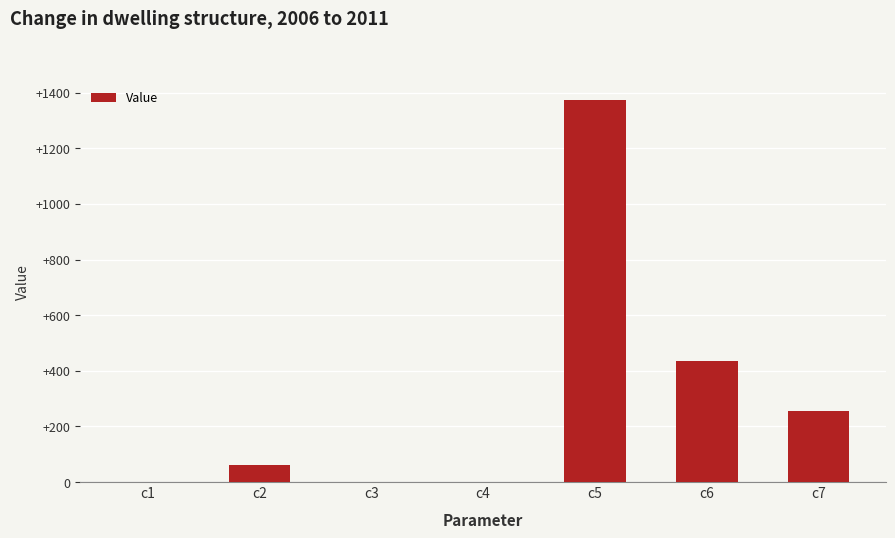

What is the greatest value displayed?

1374.3